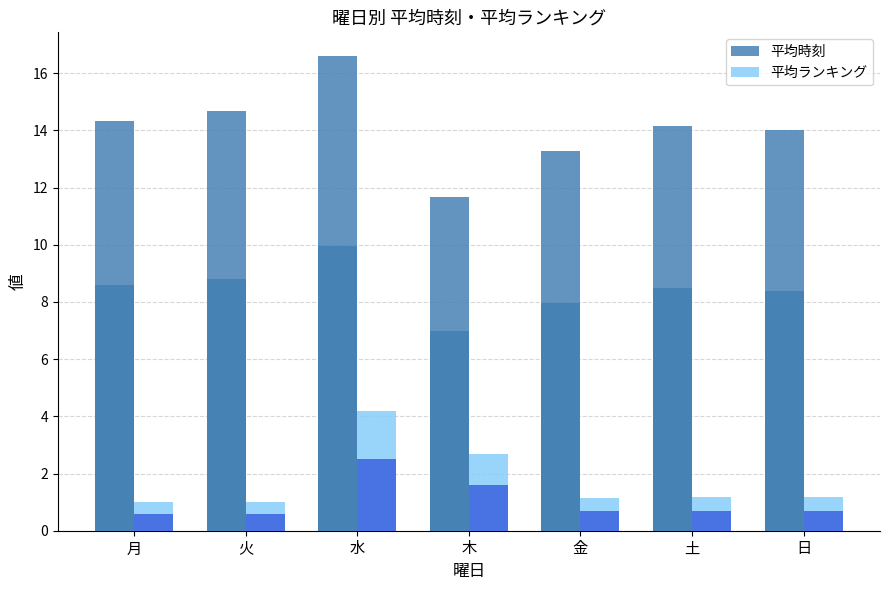

Reading left to right, list all the values displayed in this chart.

平均時刻: 月=14.3	火=14.7	水=16.6	木=11.7	金=13.3	土=14.2	日=14.0
平均ランキング: 月=1.0	火=1.0	水=4.2	木=2.7	金=1.1	土=1.2	日=1.2